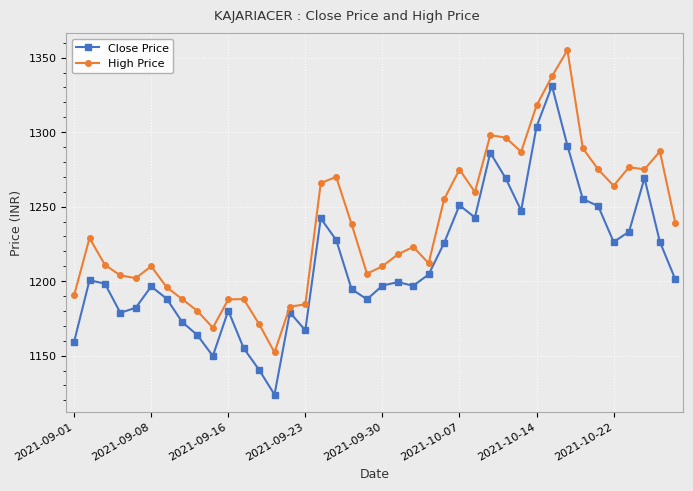

Which series has the largest range (max minus min)?

Close Price